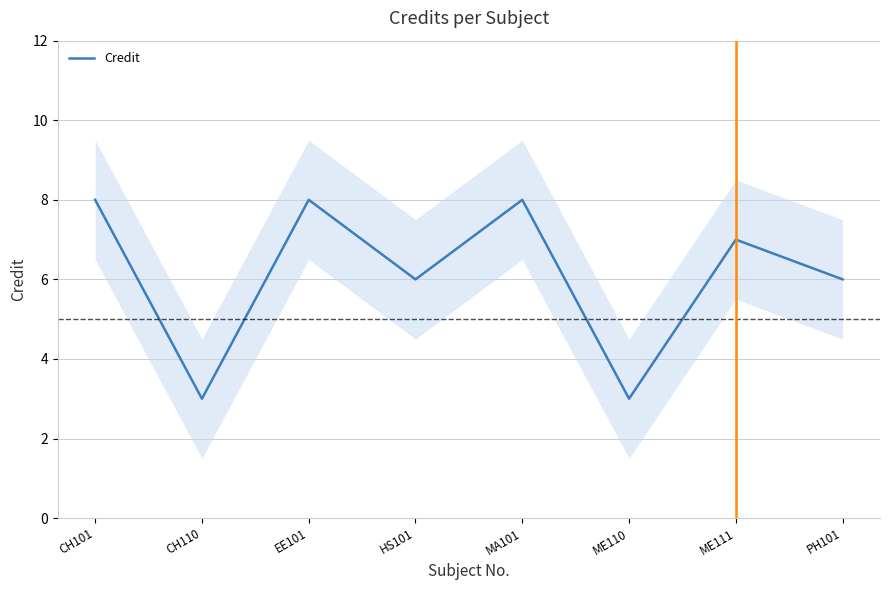

What is the value of the 8th point from the left?

6